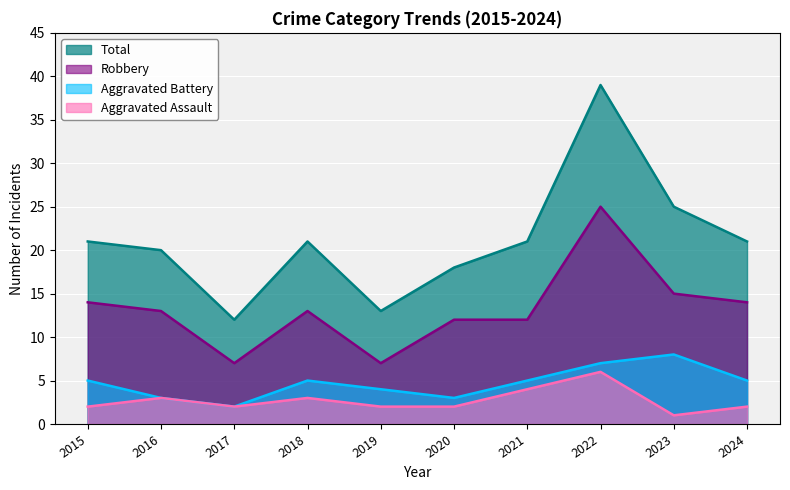

How many values in the Total series are below 21?

4